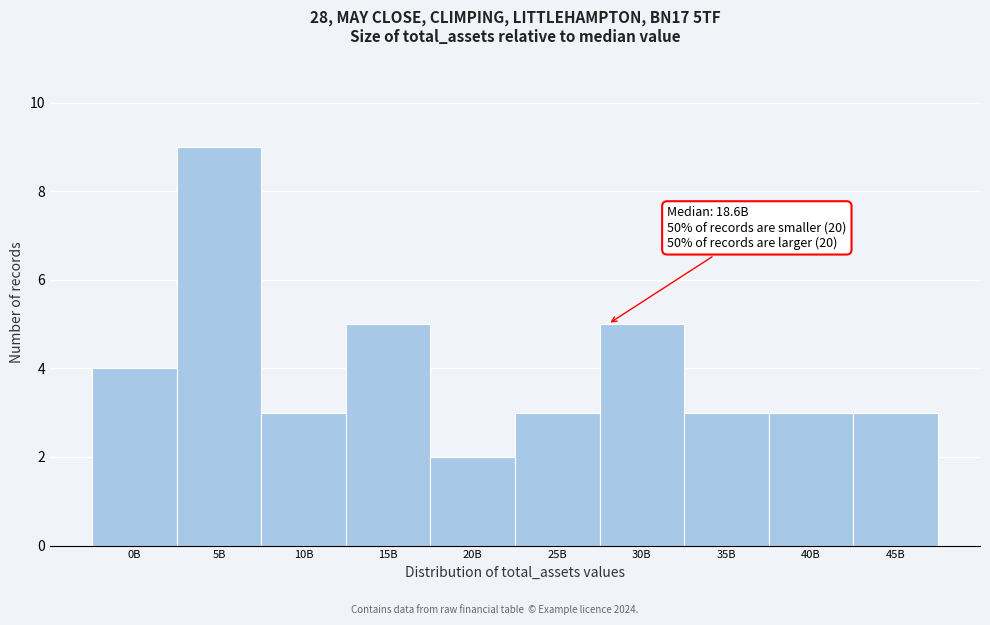

Reading right to left, transcribe all the data shown in this chart.

3	3	3	5	3	2	5	3	9	4